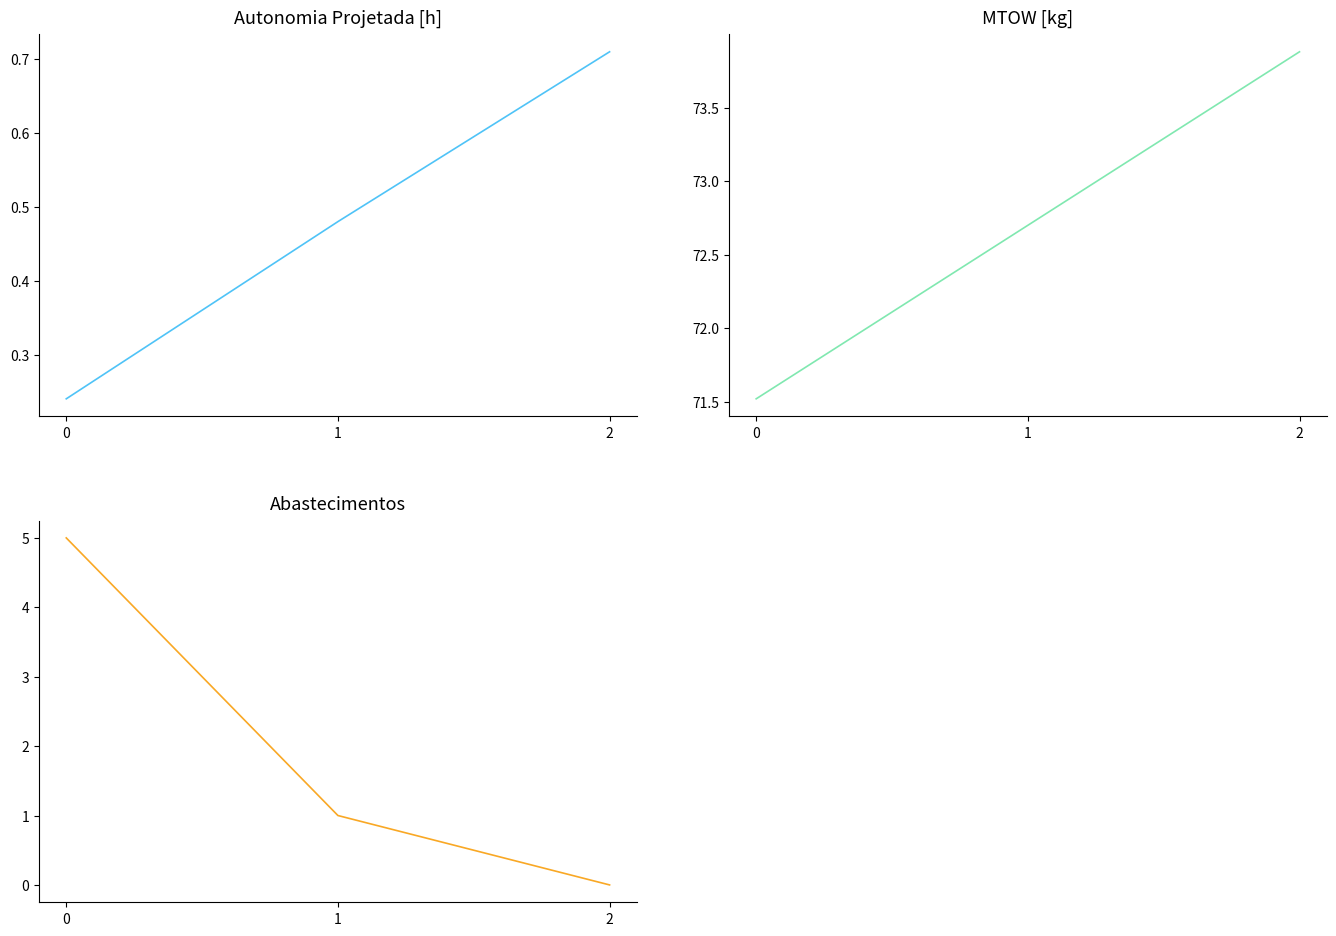

List the series in order of their peak value, lowest first.

Autonomia Projetada [h], Abastecimentos, MTOW [kg]